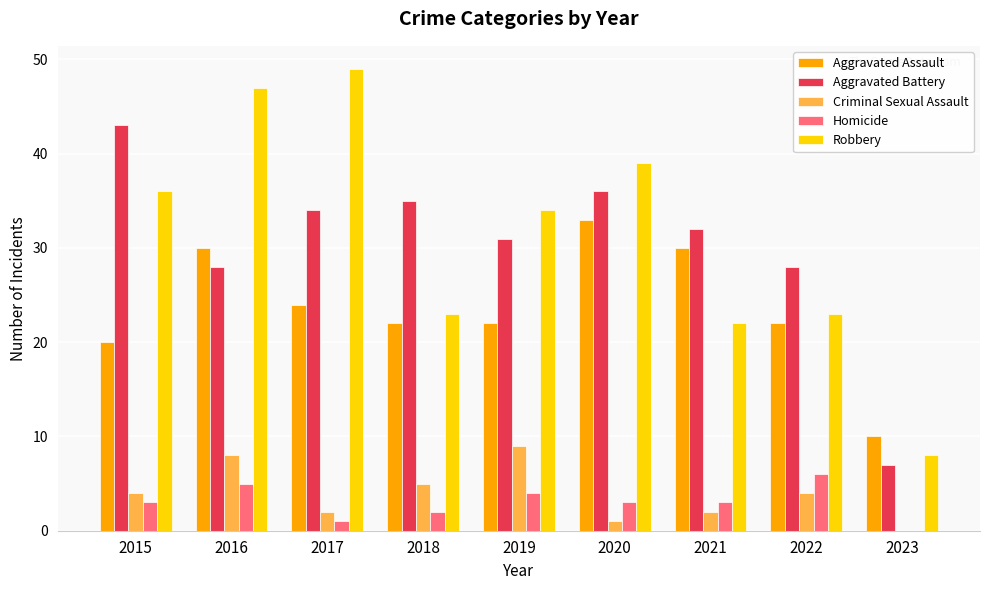

Which series has the largest range (max minus min)?

Robbery